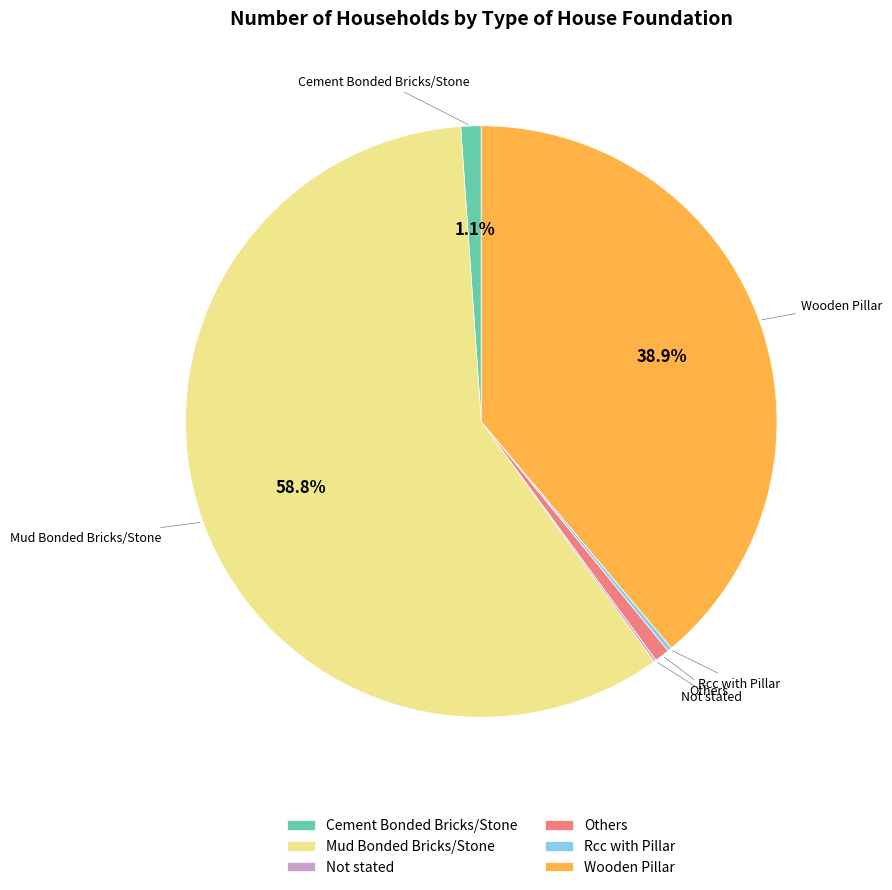

Which category accounts for the majority?

Mud Bonded Bricks/Stone